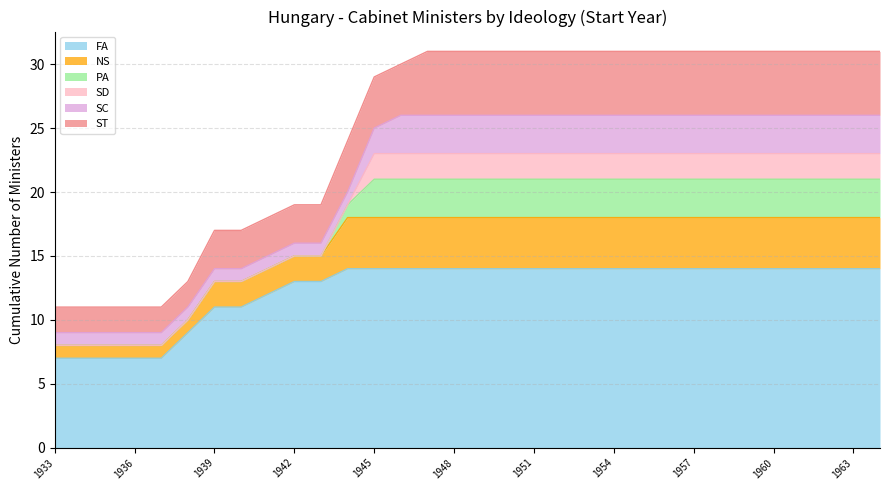

What position from the left is 16?

17